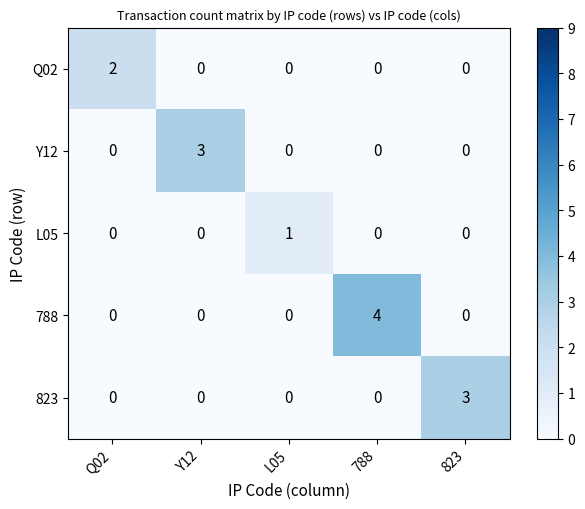

What is the sum of all Y12 values?

3